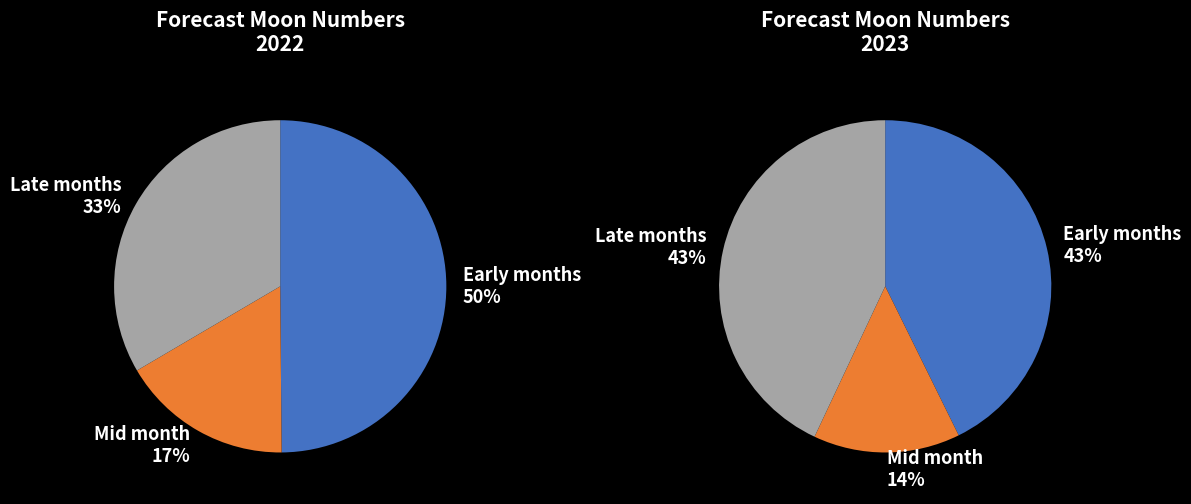

Is the sum of 7 and 7 greater than half?

No